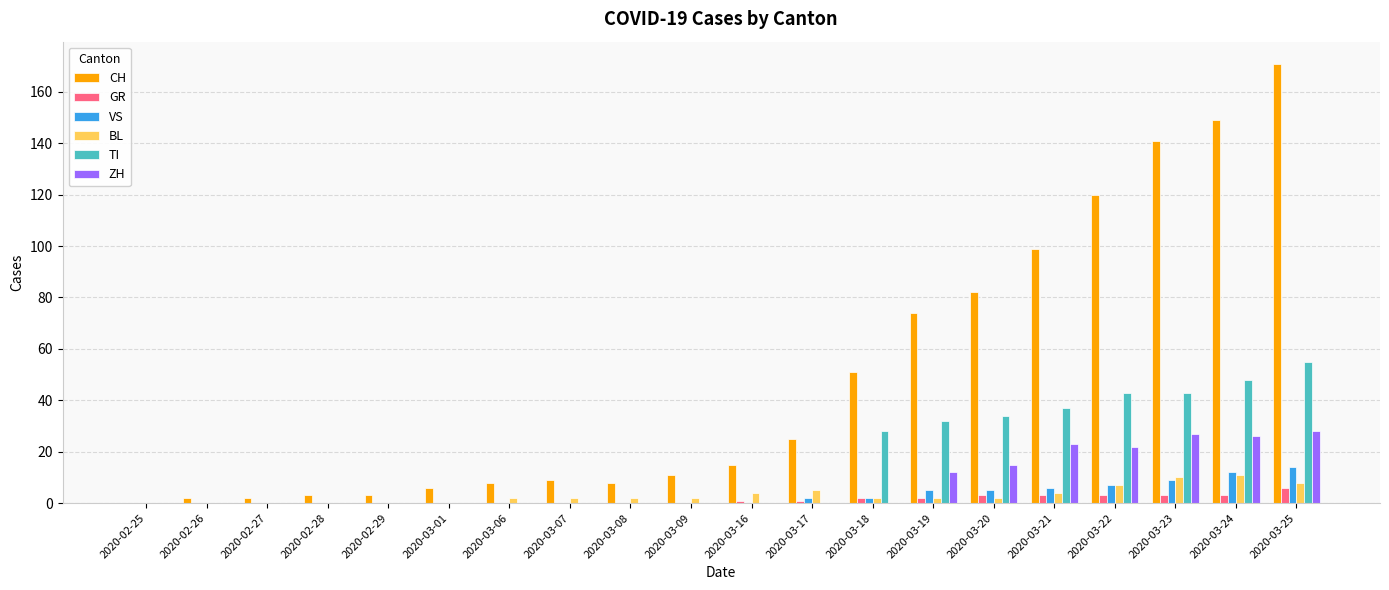

Reading left to right, list all the values displayed in this chart.

CH: 2020-02-25=0	2020-02-26=2	2020-02-27=2	2020-02-28=3	2020-02-29=3	2020-03-01=6	2020-03-06=8	2020-03-07=9	2020-03-08=8	2020-03-09=11	2020-03-16=15	2020-03-17=25	2020-03-18=51	2020-03-19=74	2020-03-20=82	2020-03-21=99	2020-03-22=120	2020-03-23=141	2020-03-24=149	2020-03-25=171
GR: 2020-02-25=0	2020-02-26=0	2020-02-27=0	2020-02-28=0	2020-02-29=0	2020-03-01=0	2020-03-06=0	2020-03-07=0	2020-03-08=0	2020-03-09=0	2020-03-16=1	2020-03-17=1	2020-03-18=2	2020-03-19=2	2020-03-20=3	2020-03-21=3	2020-03-22=3	2020-03-23=3	2020-03-24=3	2020-03-25=6
VS: 2020-02-25=0	2020-02-26=0	2020-02-27=0	2020-02-28=0	2020-02-29=0	2020-03-01=0	2020-03-06=0	2020-03-07=0	2020-03-08=0	2020-03-09=0	2020-03-16=0	2020-03-17=2	2020-03-18=2	2020-03-19=5	2020-03-20=5	2020-03-21=6	2020-03-22=7	2020-03-23=9	2020-03-24=12	2020-03-25=14
BL: 2020-02-25=0	2020-02-26=0	2020-02-27=0	2020-02-28=0	2020-02-29=0	2020-03-01=0	2020-03-06=2	2020-03-07=2	2020-03-08=2	2020-03-09=2	2020-03-16=4	2020-03-17=5	2020-03-18=2	2020-03-19=2	2020-03-20=2	2020-03-21=4	2020-03-22=7	2020-03-23=10	2020-03-24=11	2020-03-25=8
TI: 2020-02-25=0	2020-02-26=0	2020-02-27=0	2020-02-28=0	2020-02-29=0	2020-03-01=0	2020-03-06=0	2020-03-07=0	2020-03-08=0	2020-03-09=0	2020-03-16=0	2020-03-17=0	2020-03-18=28	2020-03-19=32	2020-03-20=34	2020-03-21=37	2020-03-22=43	2020-03-23=43	2020-03-24=48	2020-03-25=55
ZH: 2020-02-25=0	2020-02-26=0	2020-02-27=0	2020-02-28=0	2020-02-29=0	2020-03-01=0	2020-03-06=0	2020-03-07=0	2020-03-08=0	2020-03-09=0	2020-03-16=0	2020-03-17=0	2020-03-18=0	2020-03-19=12	2020-03-20=15	2020-03-21=23	2020-03-22=22	2020-03-23=27	2020-03-24=26	2020-03-25=28